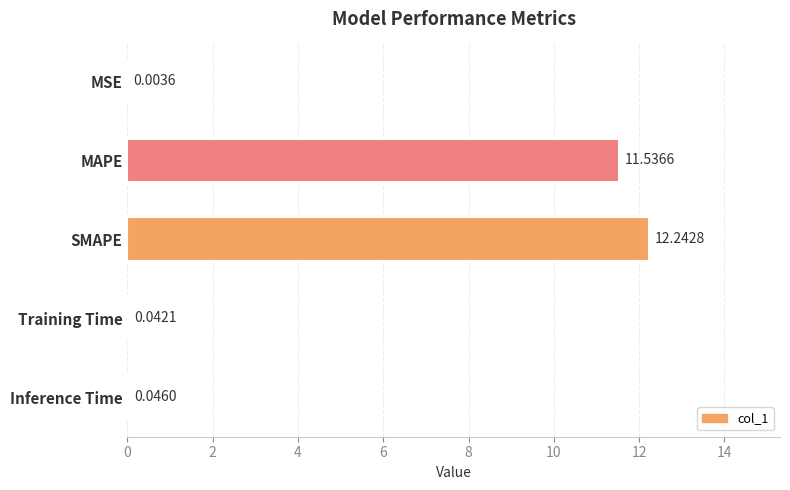

What is the sum of all values?

23.9